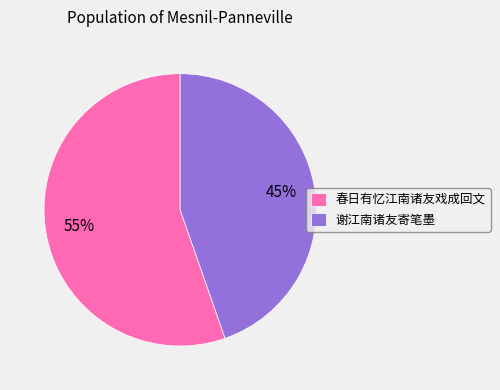

What is the majority slice?

春日有忆江南诸友戏成回文